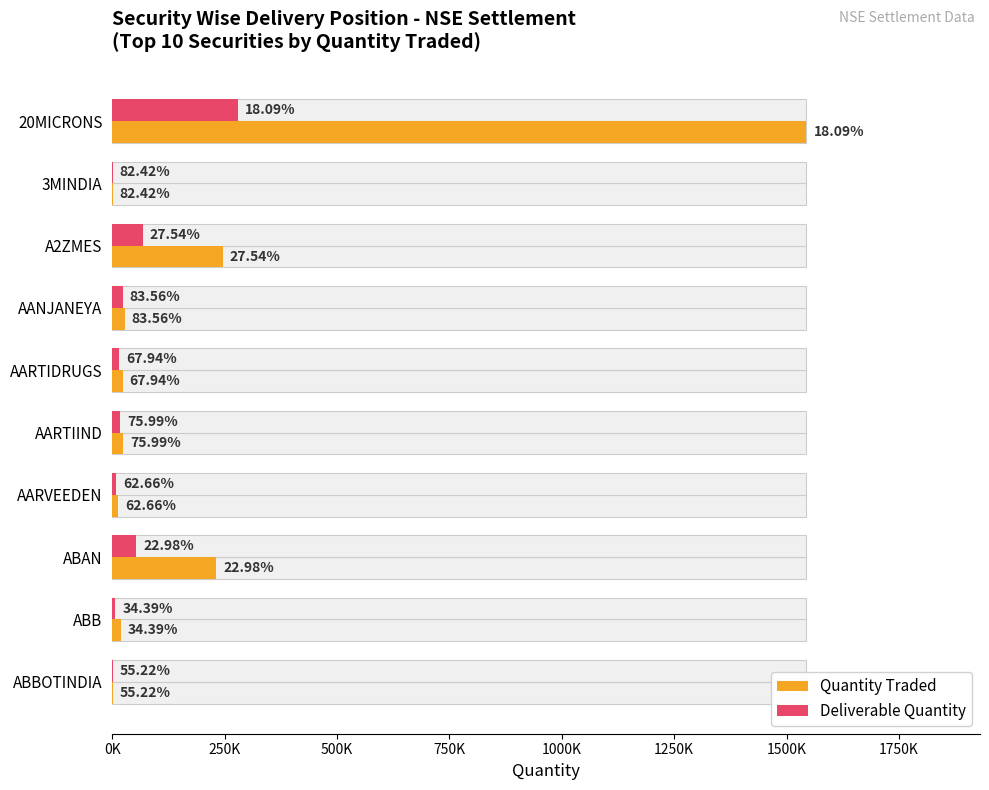

The value of Deliverable Quantity at 3MINDIA is 862. True or false?

False